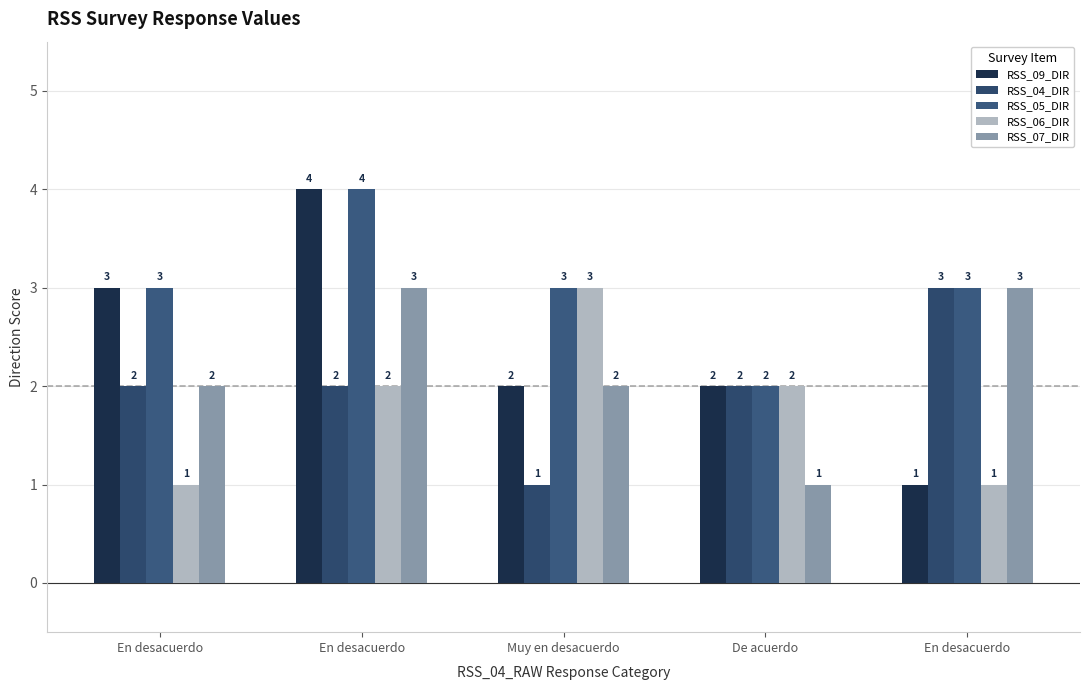

What is the sum of the RSS_05_DIR values at En desacuerdo and Muy en desacuerdo?

6